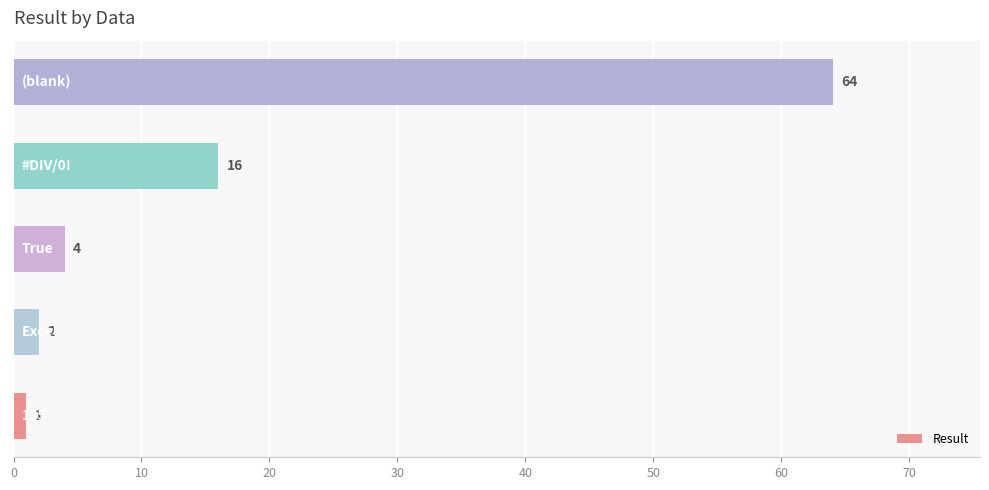

What is the sum of all values?

87